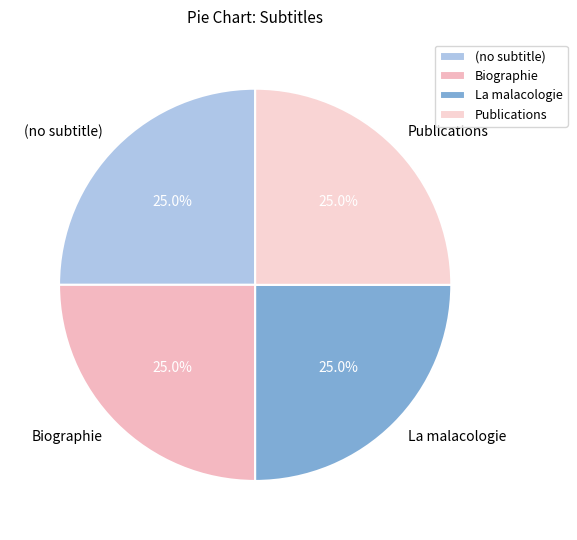

What is the ratio of the value at Publications to the value at La malacologie?

1.0